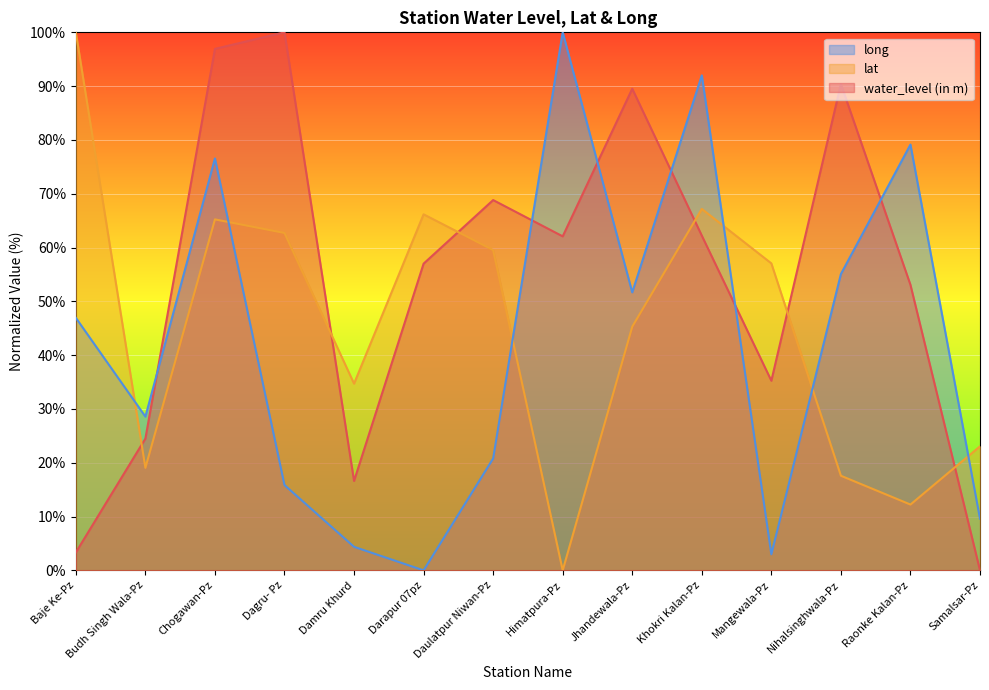

What is the spread (max minus min) of values at Samalsar-Pz?

23.1